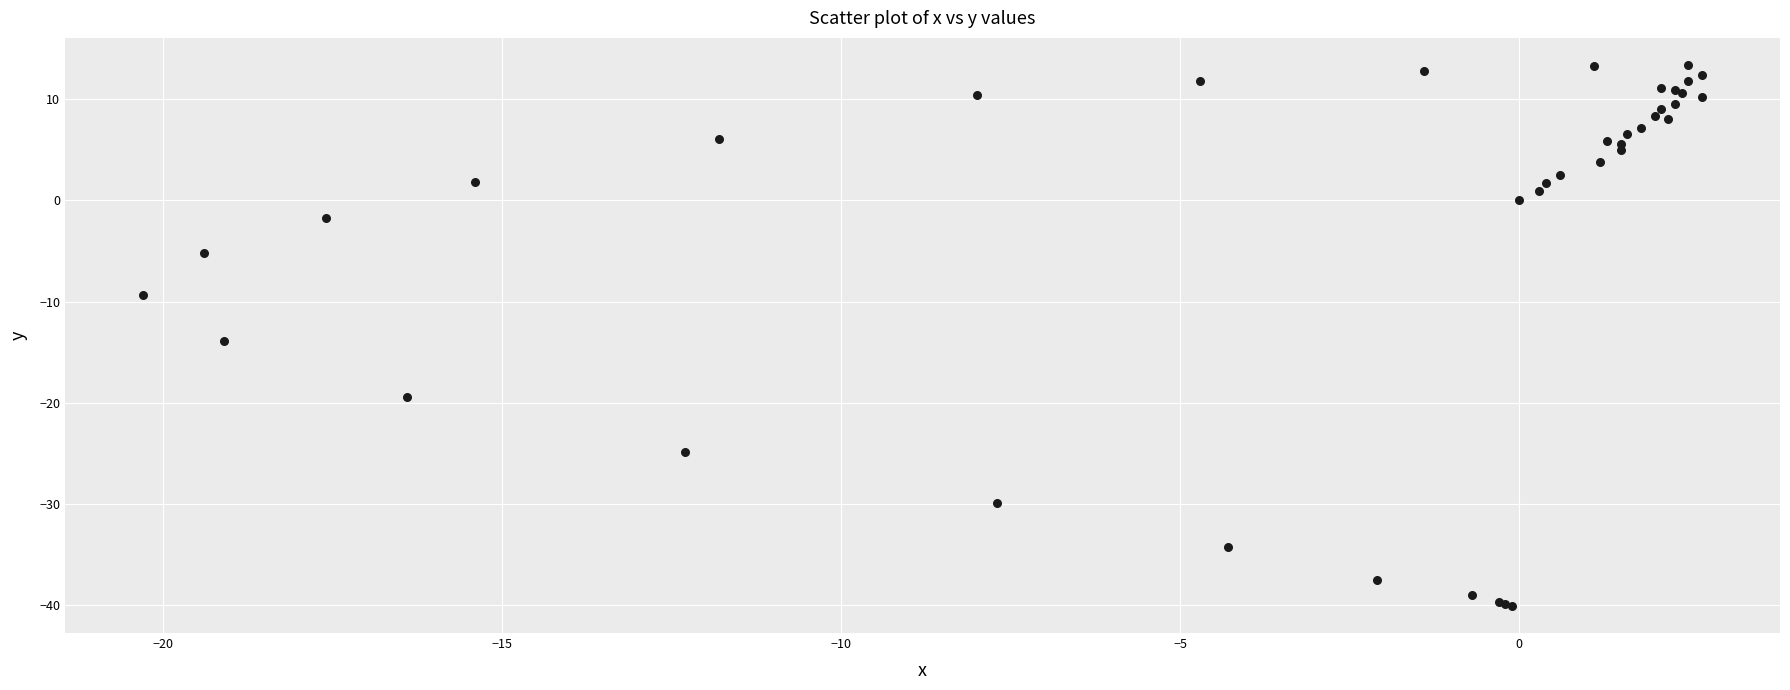

What Y value in the scatter plot is closest to -13?

-13.9